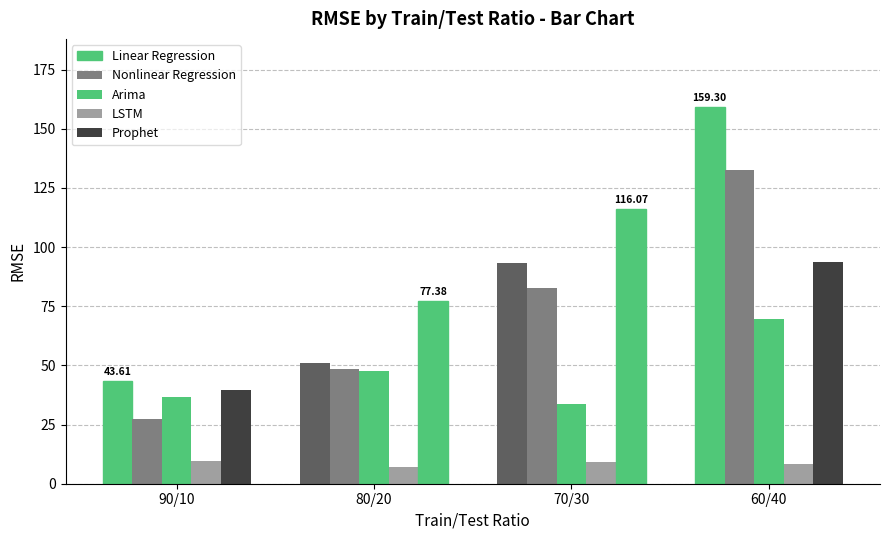

Reading left to right, what are all the values shown in this chart?

Linear Regression: 43.6	50.9	93.4	159.3
Nonlinear Regression: 27.6	48.4	82.6	132.6
Arima: 36.8	47.5	33.7	69.7
LSTM: 9.6	7.1	9.3	8.2
Prophet: 39.6	77.4	116.1	93.7